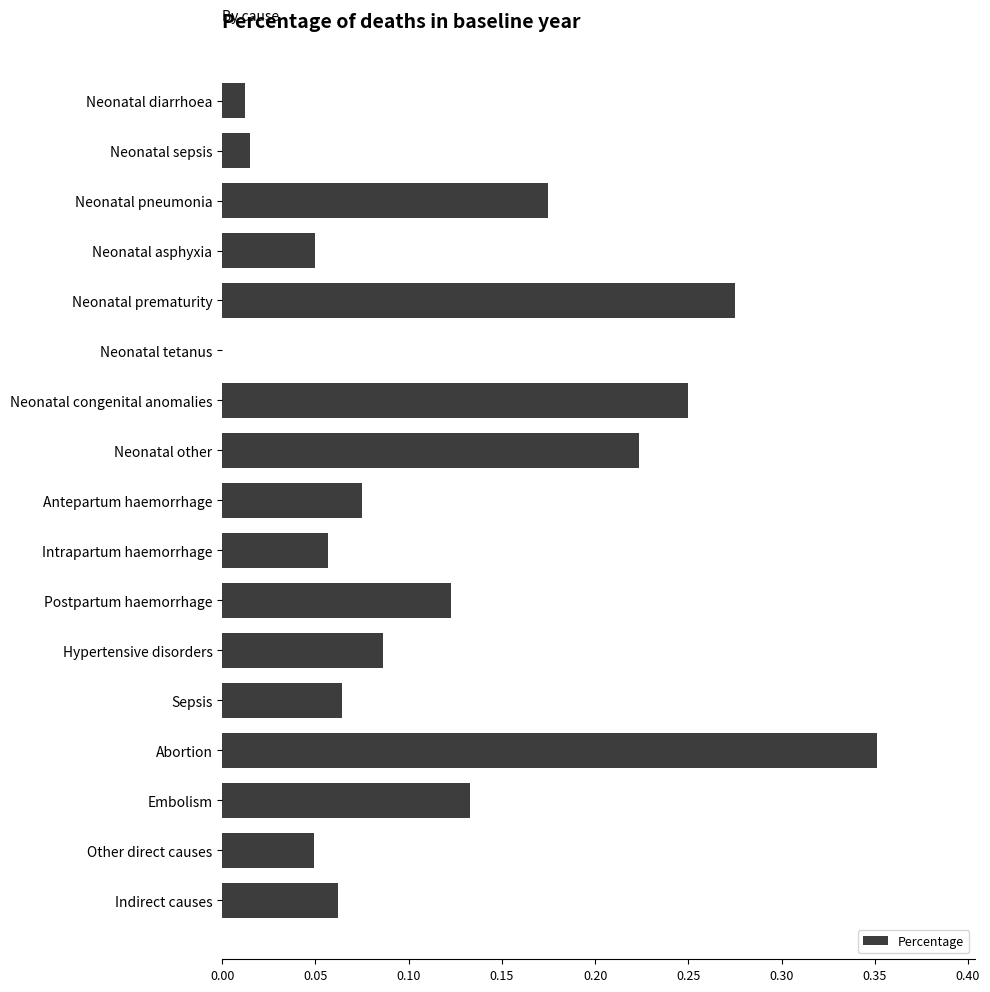

Which category has the highest value across all series?

Abortion